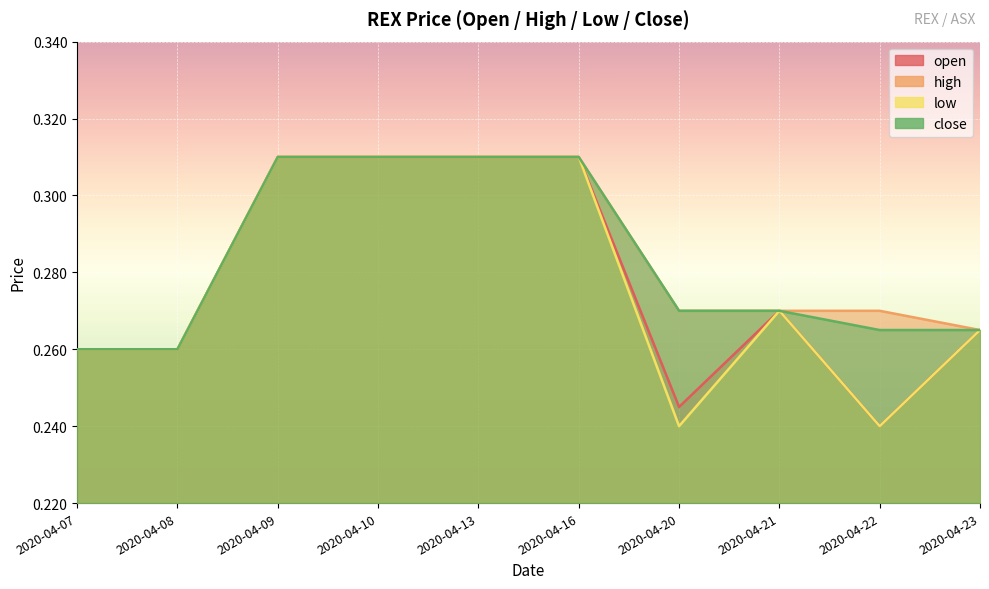

Read the close value at 2020-04-16.

0.3